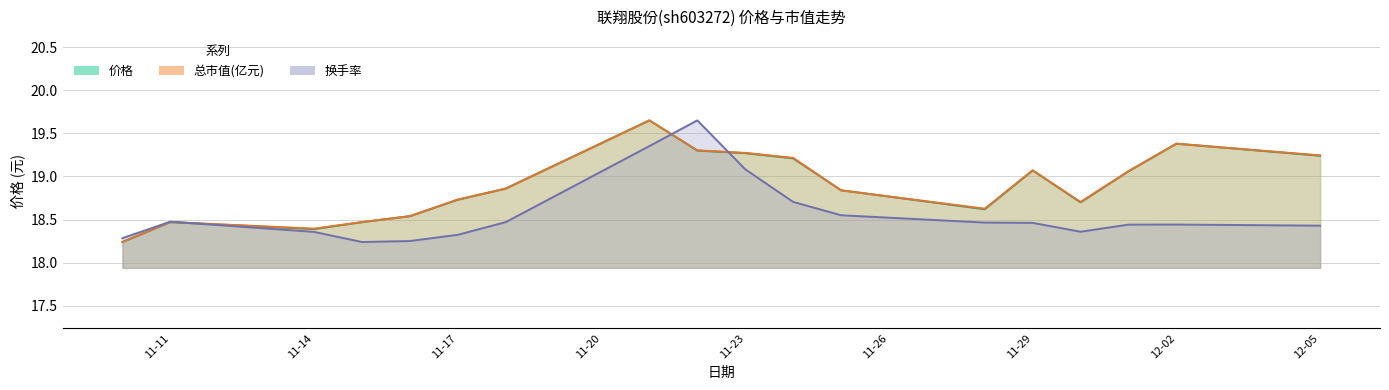

What is the difference between the maximum and minimum values in the 换手率 series?

1.4